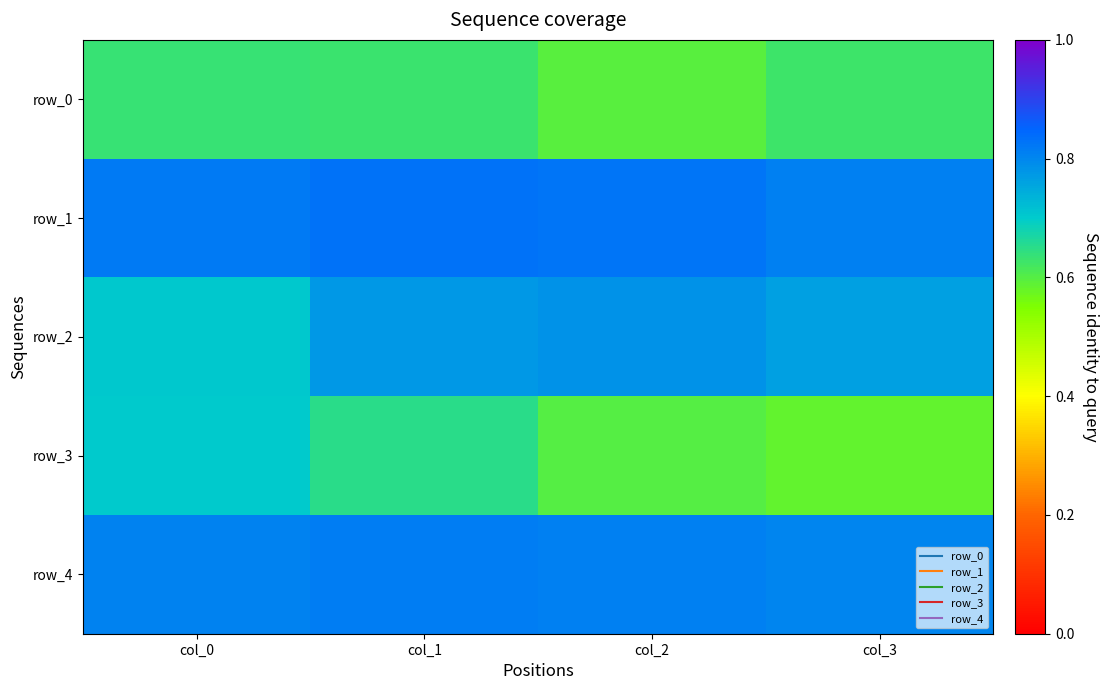

Rank the categories by row_2 value from lowest to highest.

col_0, col_3, col_1, col_2